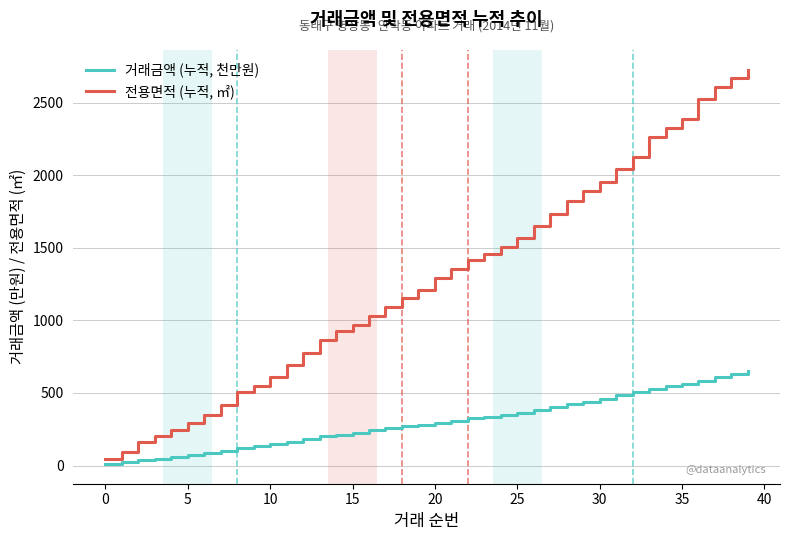

True or false: 거래금액 (누적, 천만원) and 전용면적 (누적, ㎡) cross at least once.

False